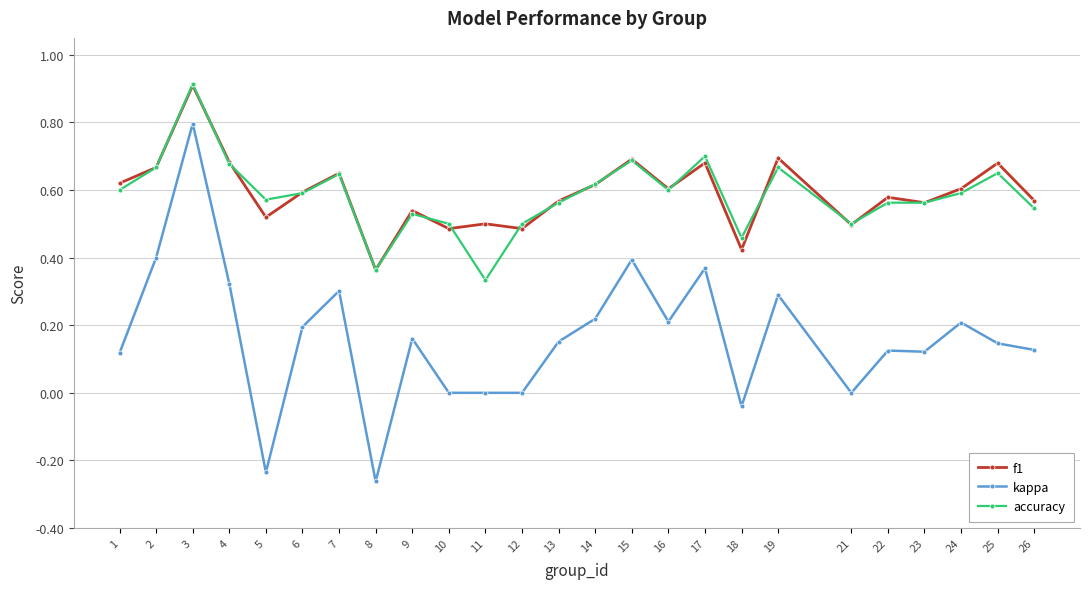

Which category has the lowest value across all series?

8